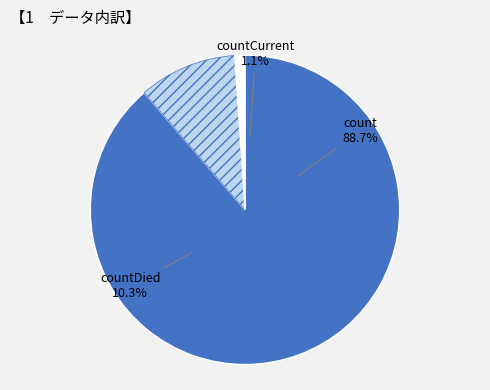

Is it true that countDied is 10% of the pie?

True